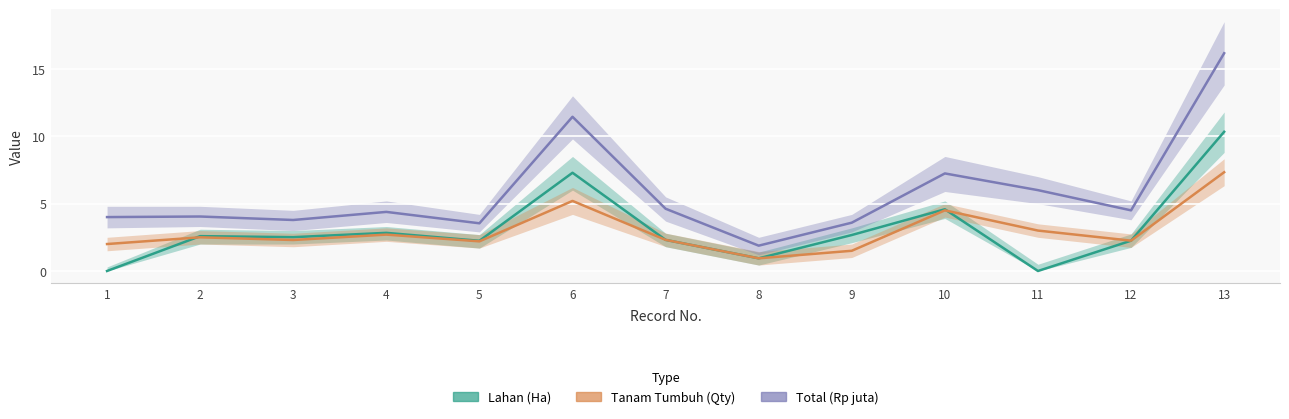

Reading left to right, what are all the values shown in this chart?

Lahan (Ha): 1=0.0	2=2.6	3=2.5	4=2.8	5=2.2	6=7.3	7=2.3	8=0.9	9=2.7	10=4.6	11=0.0	12=2.2	13=10.3
Tanam Tumbuh (Qty): 1=2.0	2=2.5	3=2.3	4=2.7	5=2.2	6=5.2	7=2.3	8=0.9	9=1.5	10=4.5	11=3.0	12=2.2	13=7.3
Total (Rp juta): 1=4.0	2=4.0	3=3.8	4=4.4	5=3.5	6=11.4	7=4.6	8=1.9	9=3.6	10=7.2	11=6.0	12=4.5	13=16.2